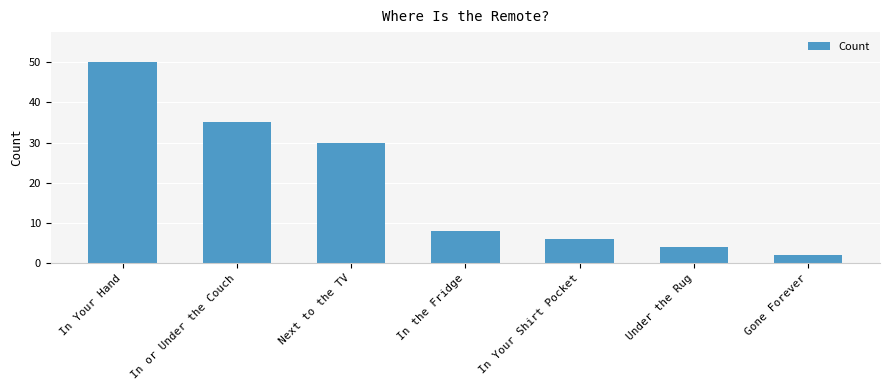

Is it true that the value at In the Fridge is 13?

False